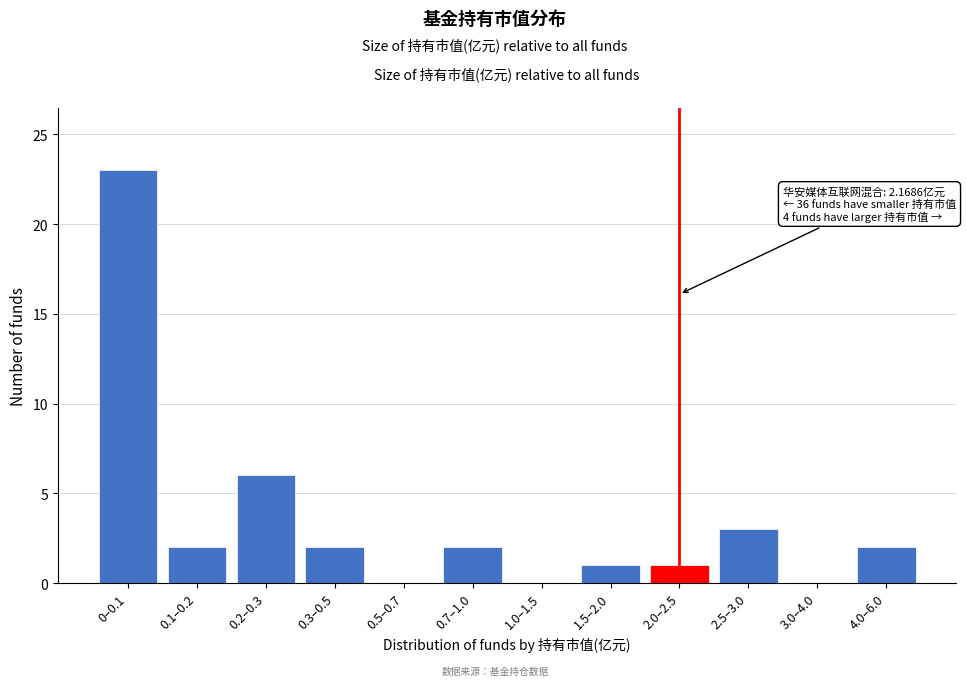

Reading left to right, extract all data points from this chart.

0–0.1=23	0.1–0.2=2	0.2–0.3=6	0.3–0.5=2	0.5–0.7=0	0.7–1.0=2	1.0–1.5=0	1.5–2.0=1	2.0–2.5=1	2.5–3.0=3	3.0–4.0=0	4.0–6.0=2